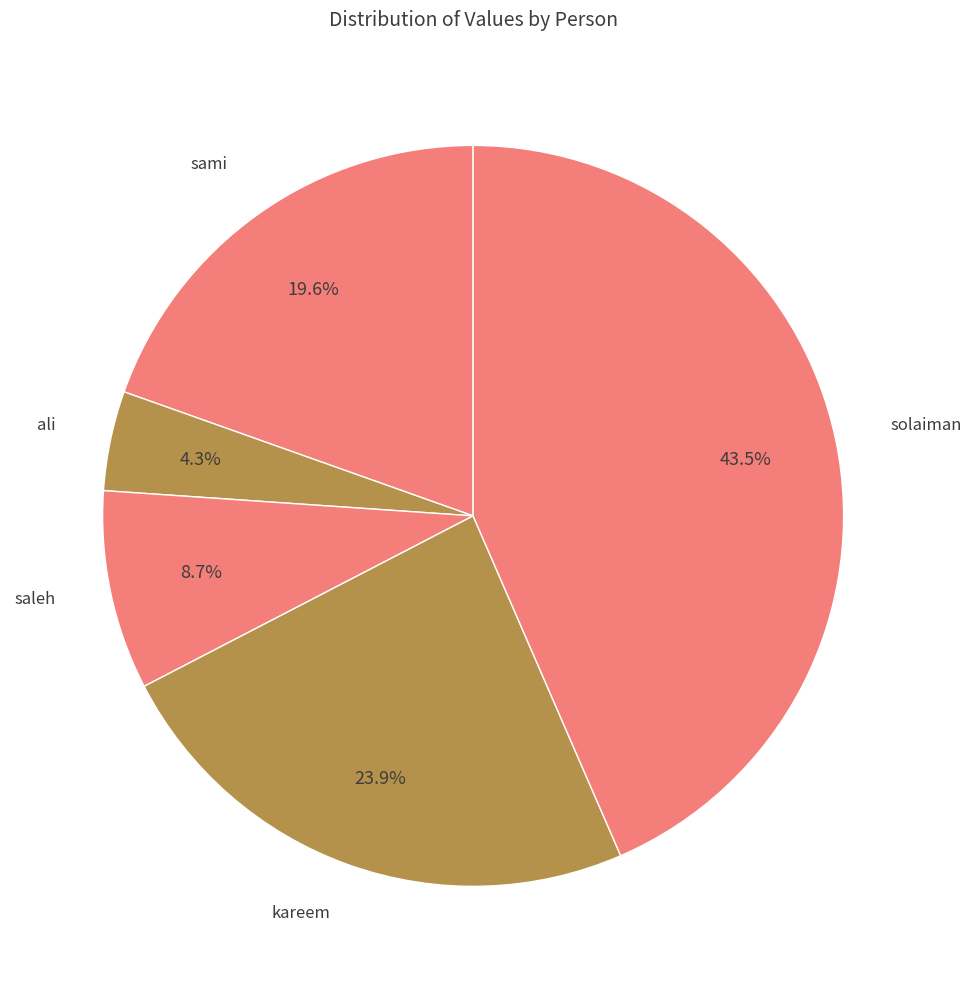

How many segments does this pie chart have?

5